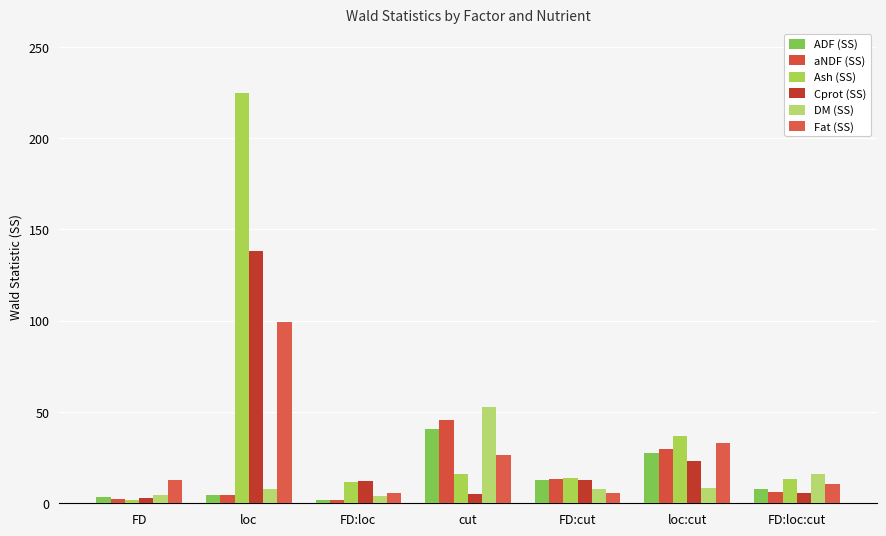

How many data points in aNDF (SS) are above 5?

4